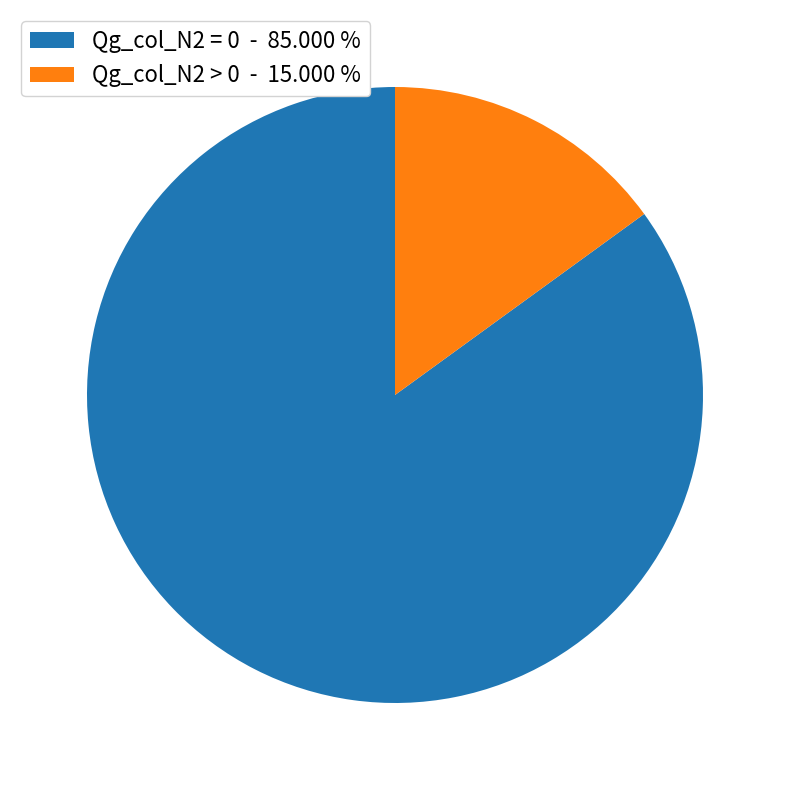

Rank the categories by value from lowest to highest.

Qg_col_N2 > 0 - 15.000 %, Qg_col_N2 = 0 - 85.000 %